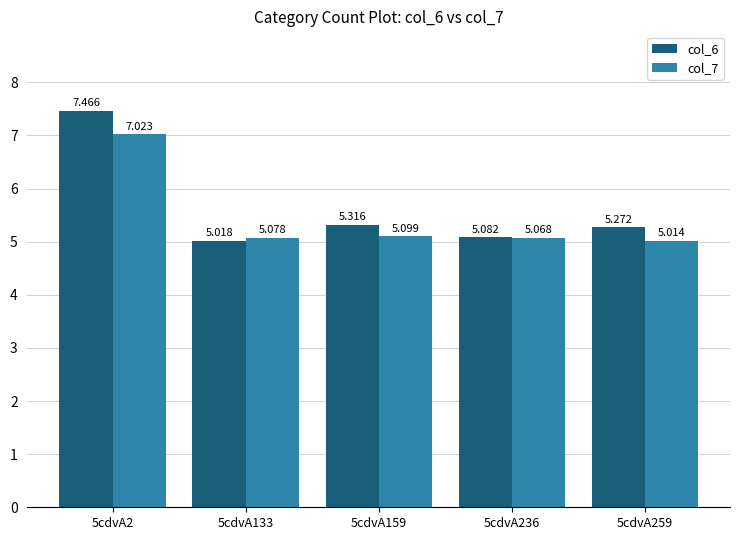

True or false: col_6 has a value of 5.0 at 5cdvA133.

True